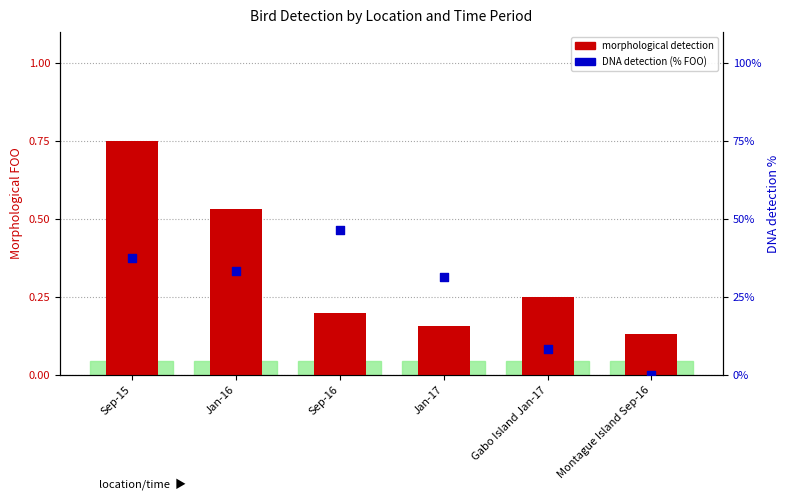

What are all the series names shown in the legend?

Morphological detection, DNA detection %